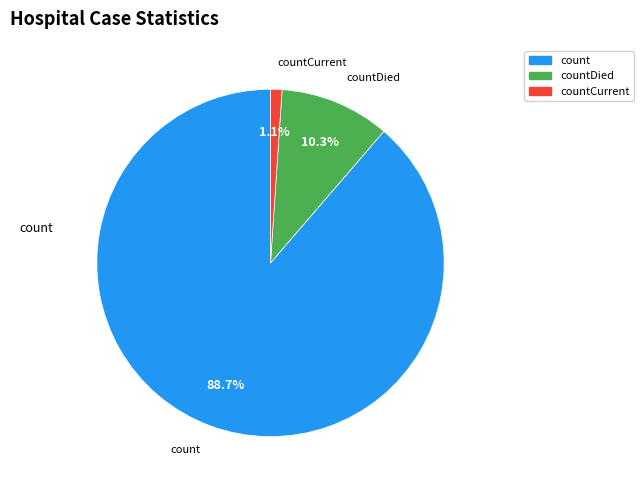

Is there a majority slice in this chart?

Yes